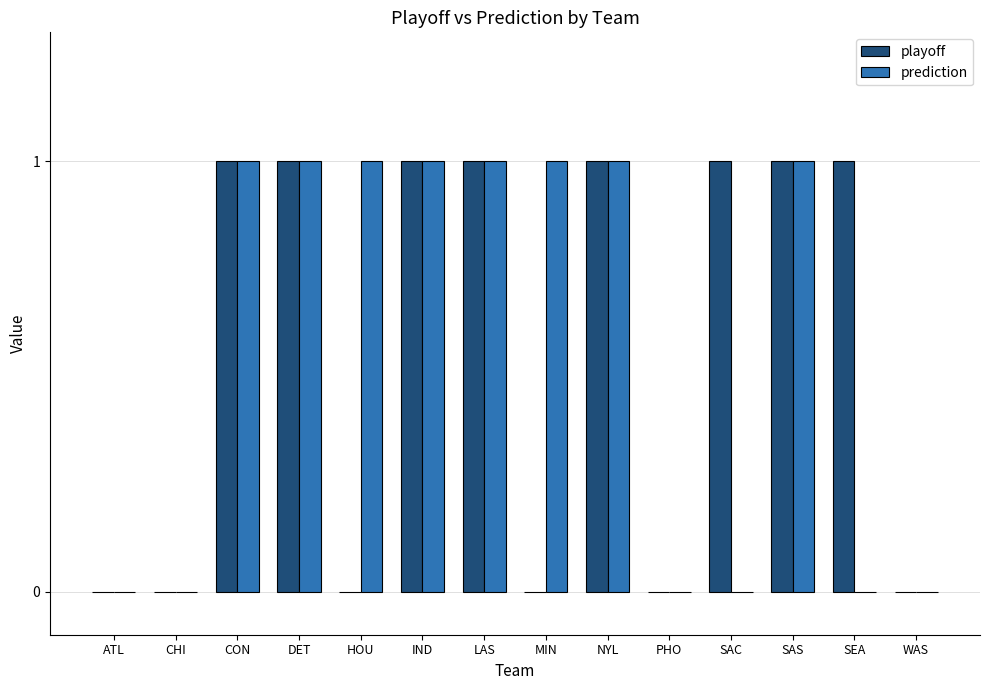

Count the number of data series in this chart.

2